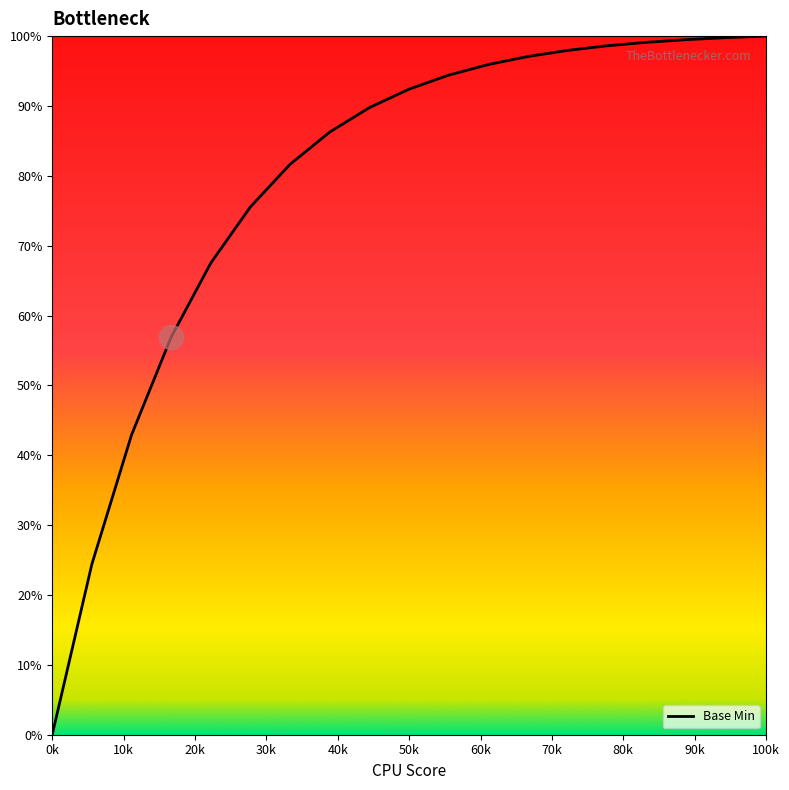

What is the difference between the maximum and minimum values?

100.0